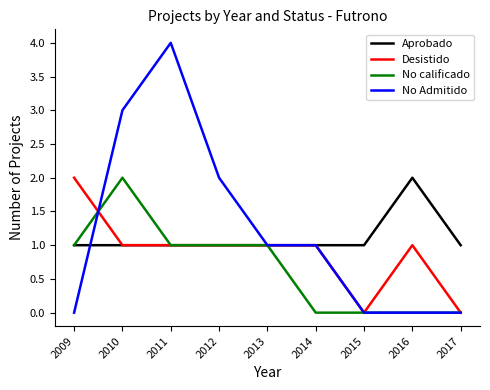

Is it true that No calificado equals 0 at 2015?

True